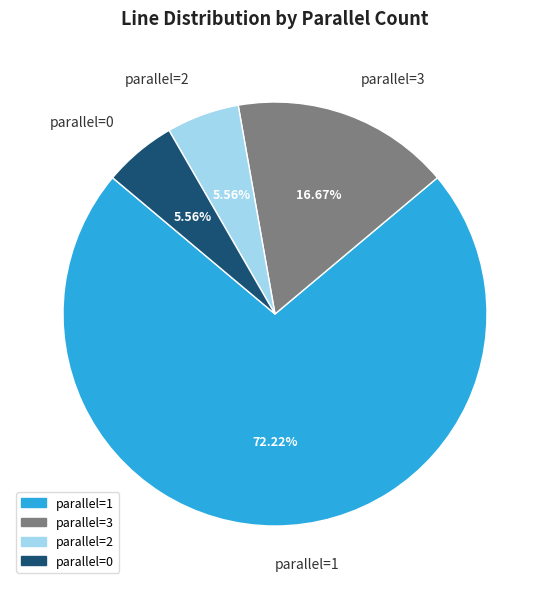

Do parallel=3 and parallel=2 together represent more than half of the pie?

No